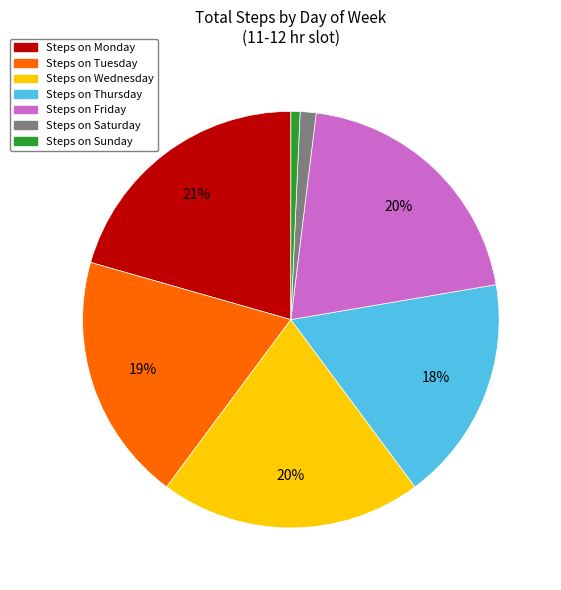

Is there a majority slice in this chart?

No